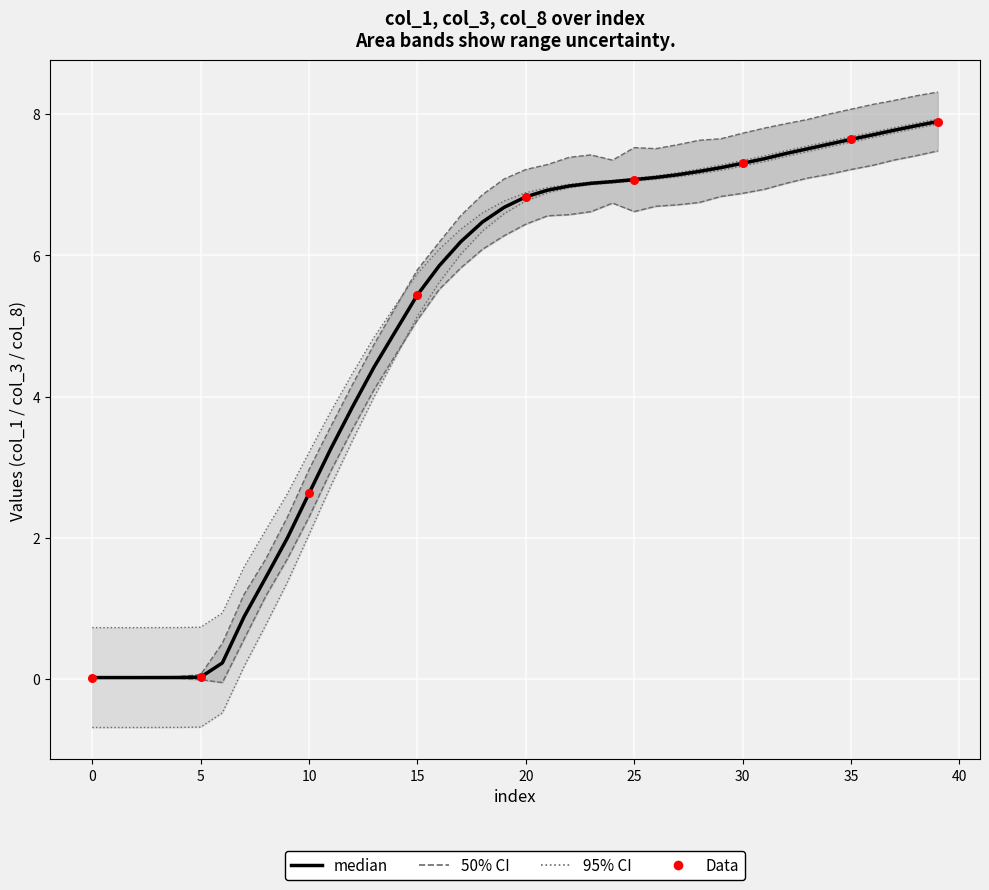

Which series has the largest total across all categories?

col_1